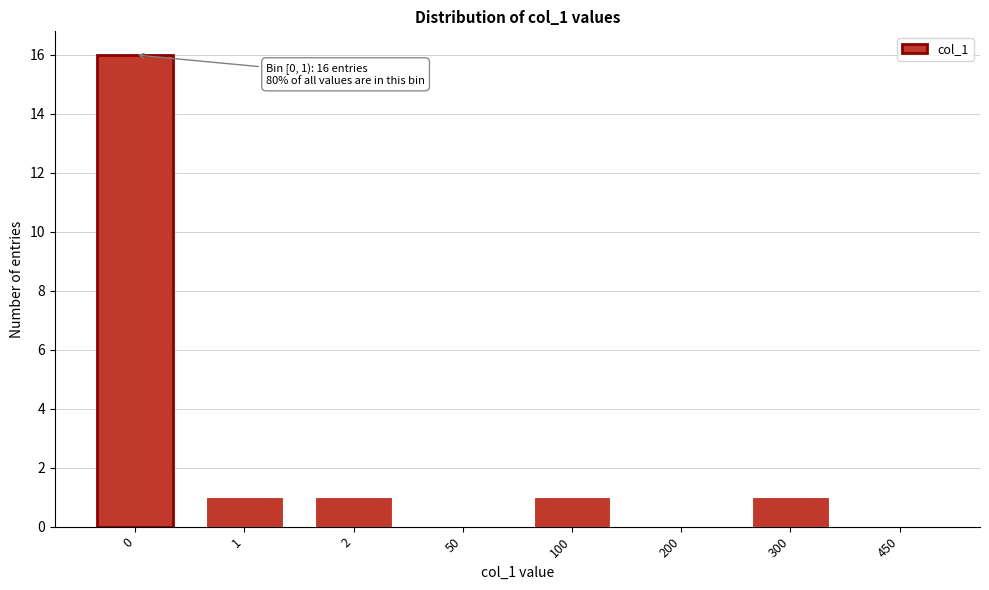

Reading left to right, transcribe all the data shown in this chart.

0=16	1=1	2=1	50=0	100=1	200=0	300=1	450=0